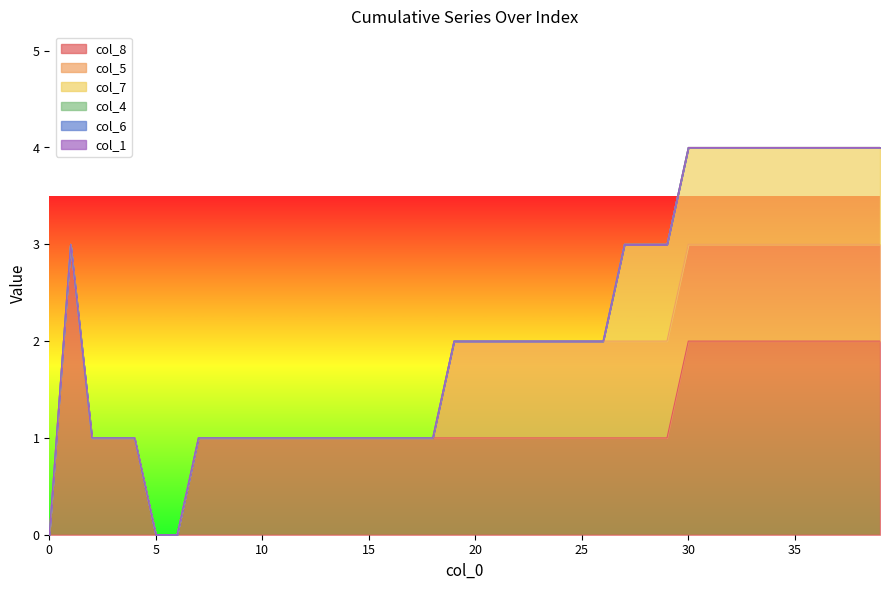

True or false: col_4 and col_1 intersect in this chart.

False